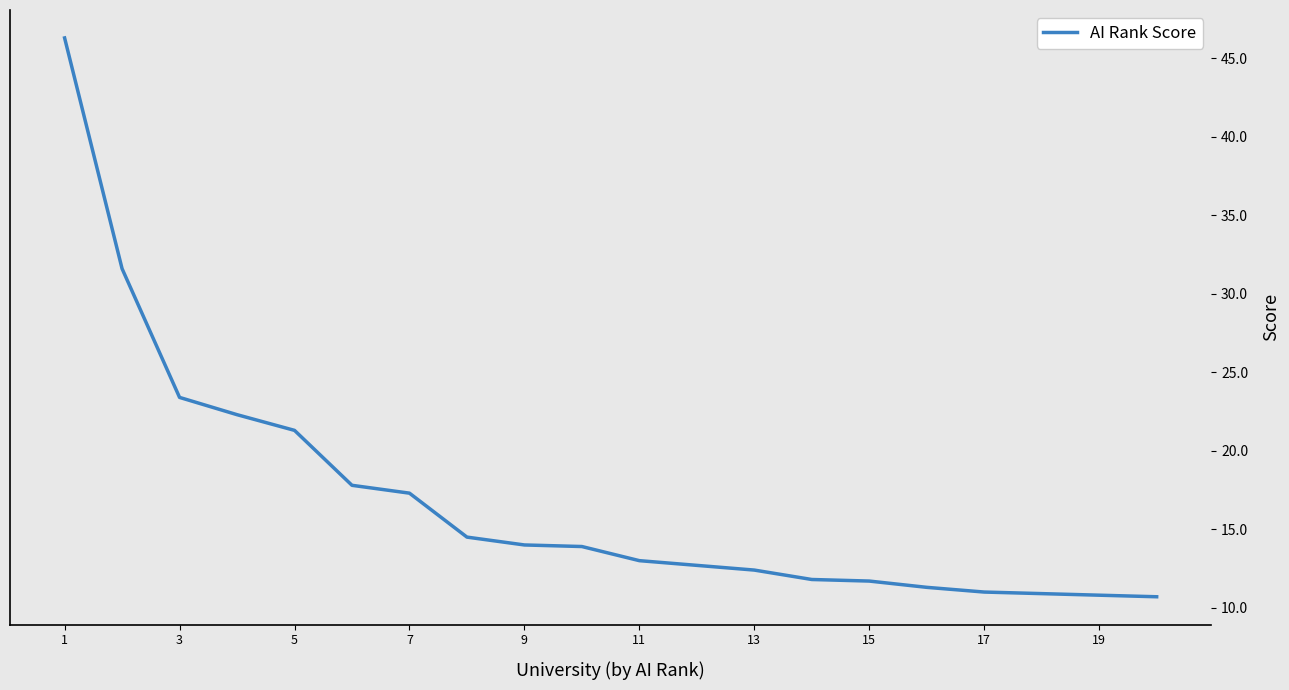

What is the greatest value displayed?

46.3